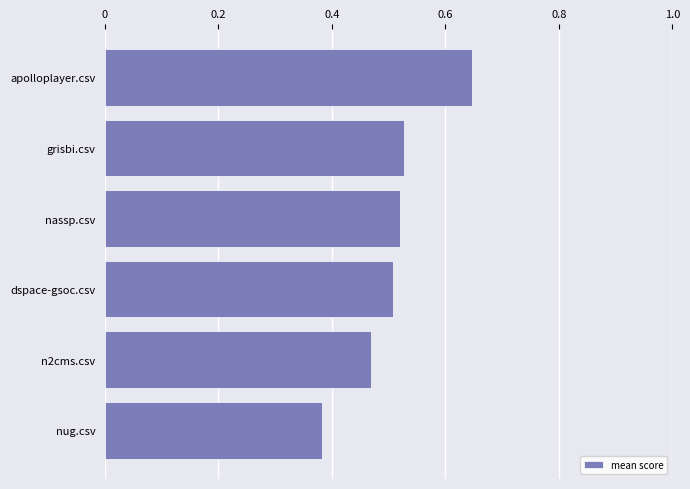

Are the bars grouped side by side (vs. stacked)?

No